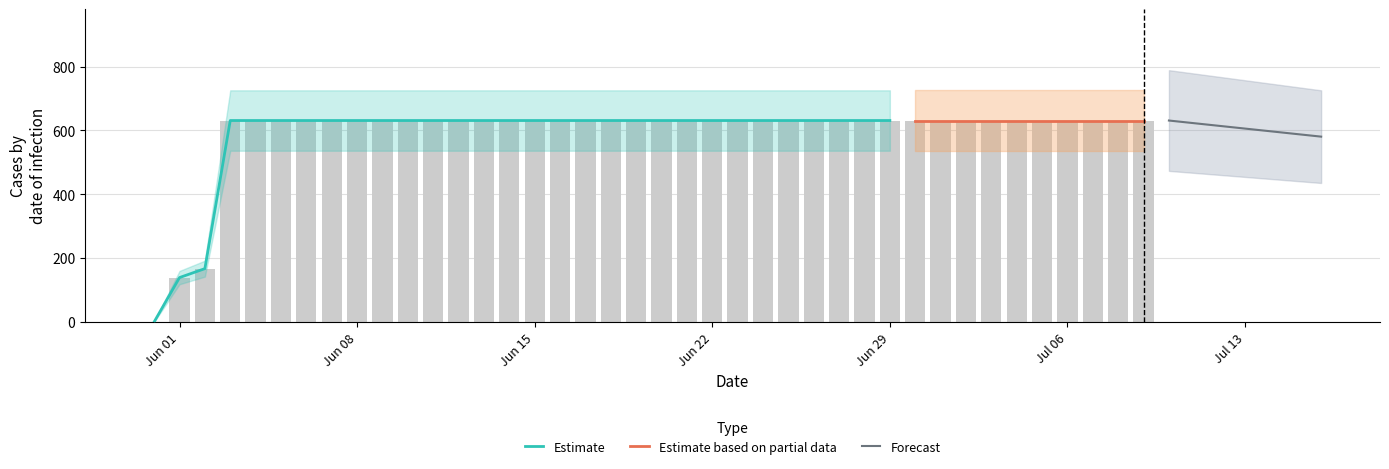

The value at 2020-07-04 is 631. True or false?

True